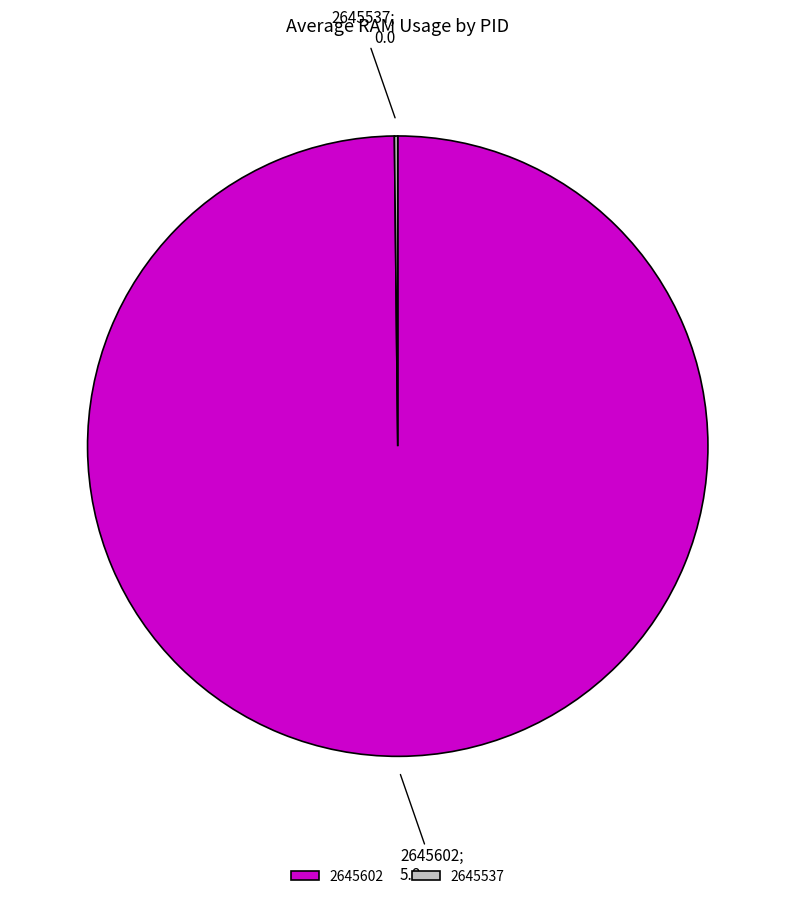

Does any single category account for the majority?

Yes